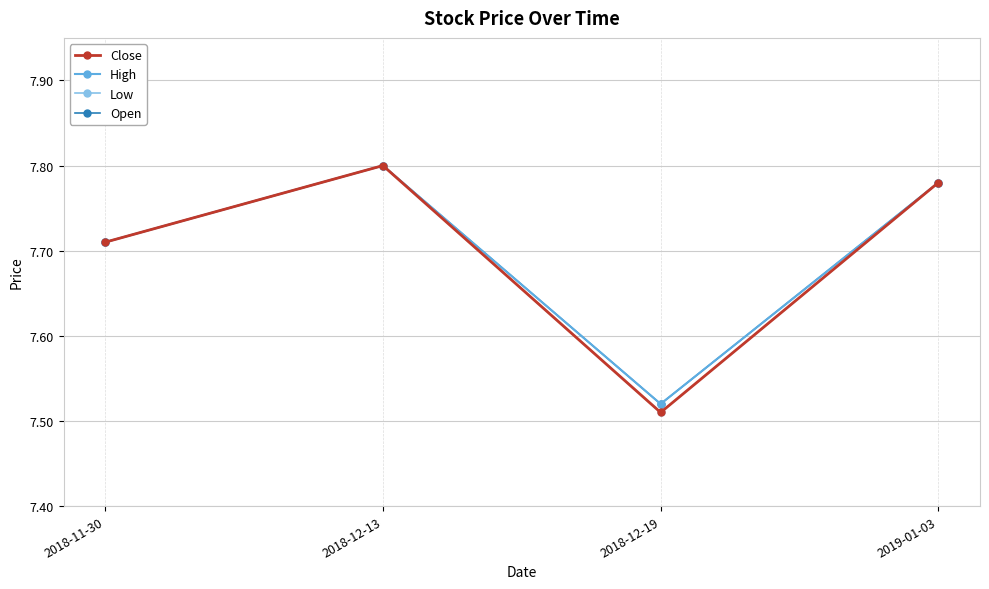

What is the lowest value of the Close series?

7.5